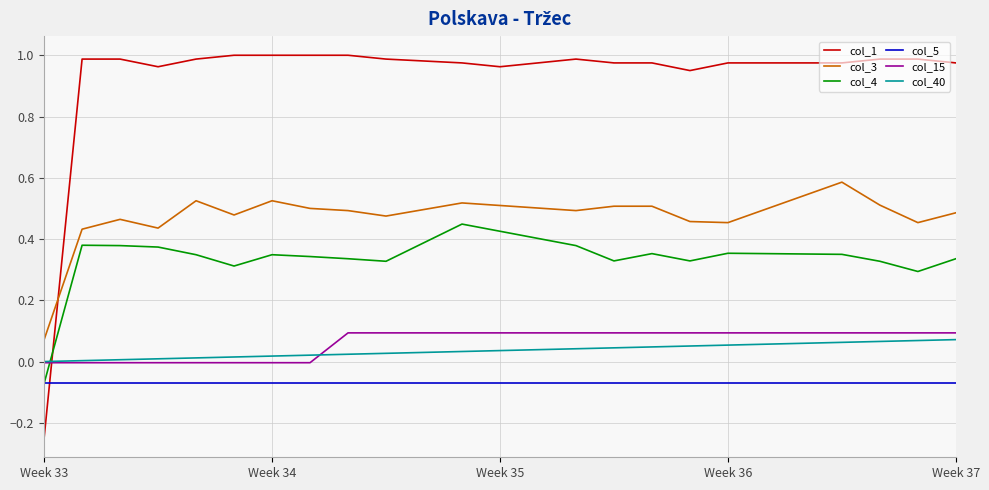

Which series has the largest range (max minus min)?

col_1